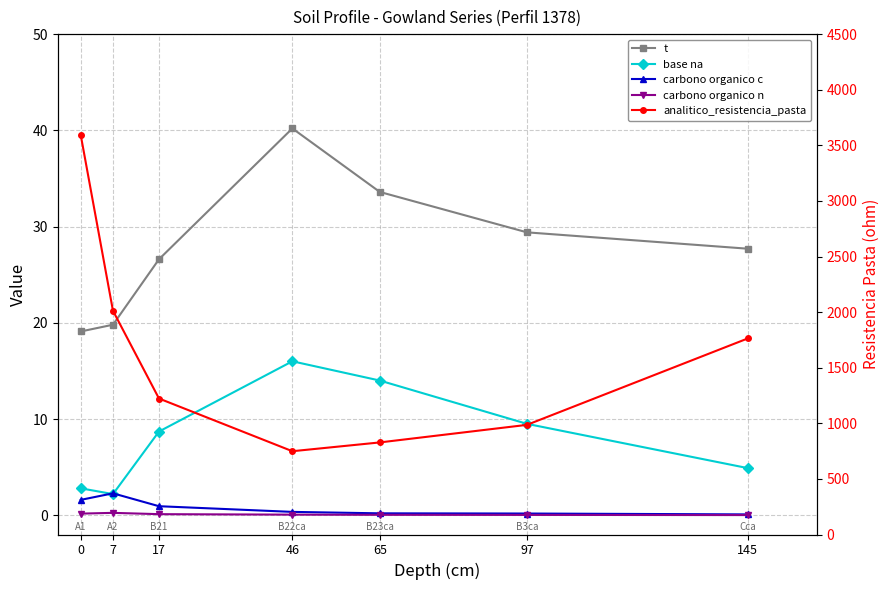

True or false: t has more than 0 points higher than both neighbors.

True